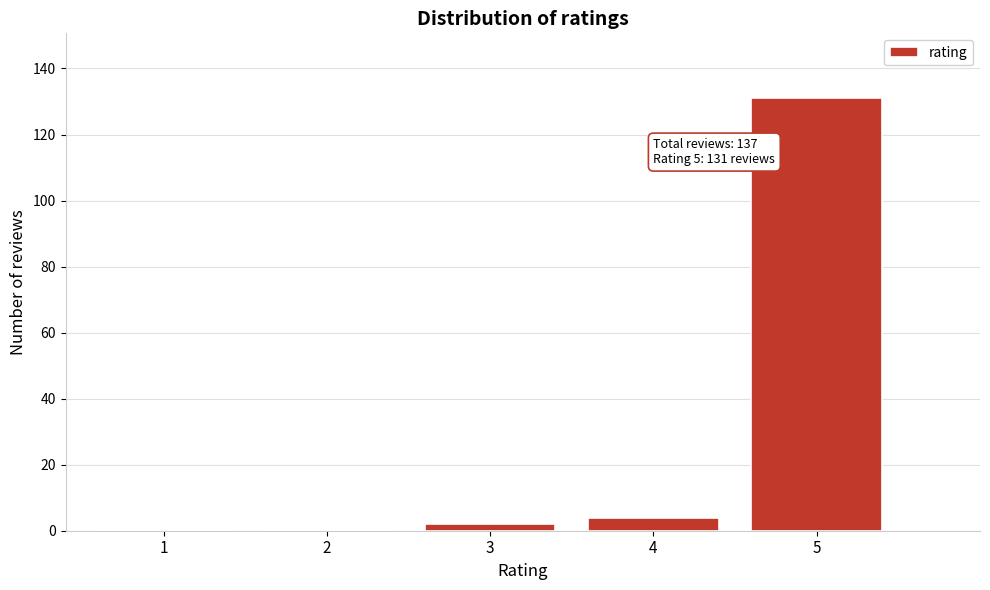

Reading left to right, list all the values displayed in this chart.

1=0	2=0	3=2	4=4	5=131